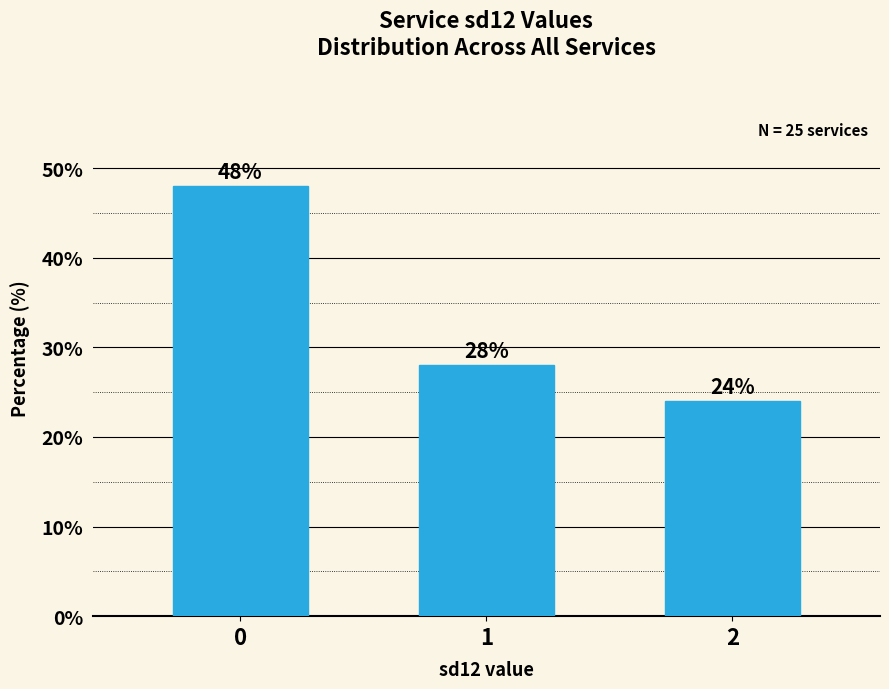

Count the values in the range 24 to 48.

3